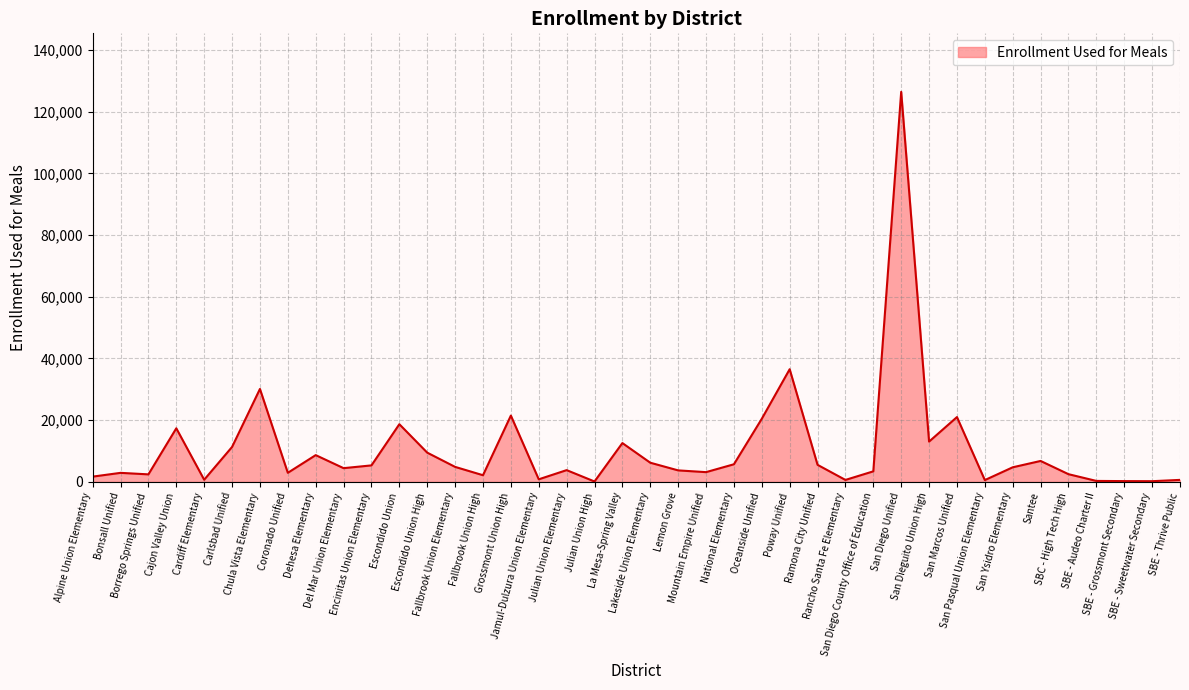

Read the value at Oceanside Unified, to the nearest 100.

20500